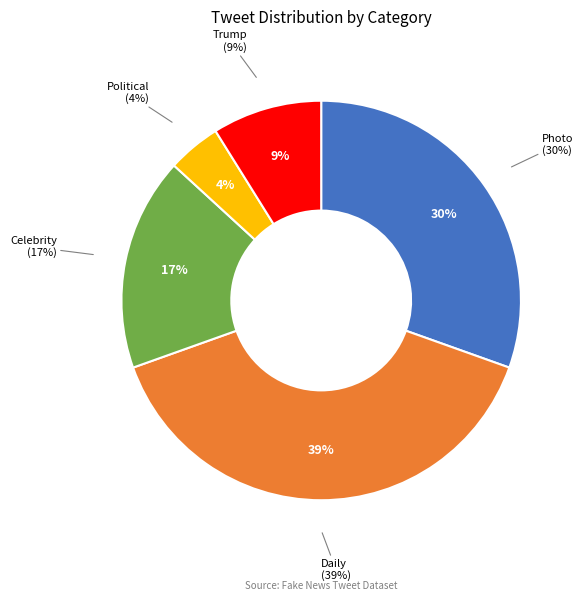

Which slice is the largest?

Daily